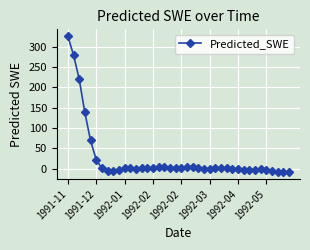

What is the average value?

25.5